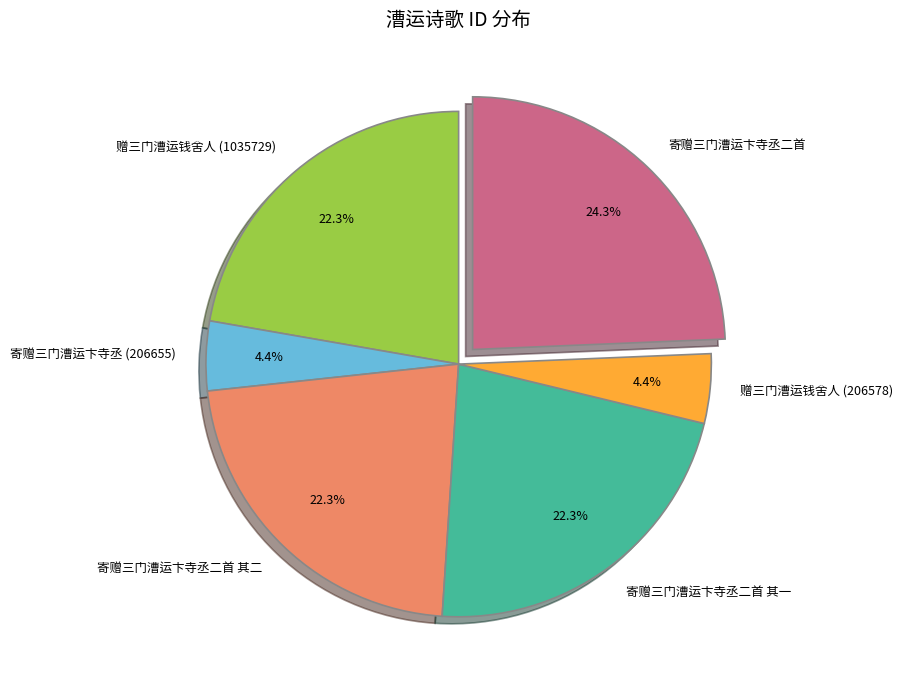

What percentage is the 寄赠三门漕运卞寺丞二首 其二 slice, to the nearest percent?

22%